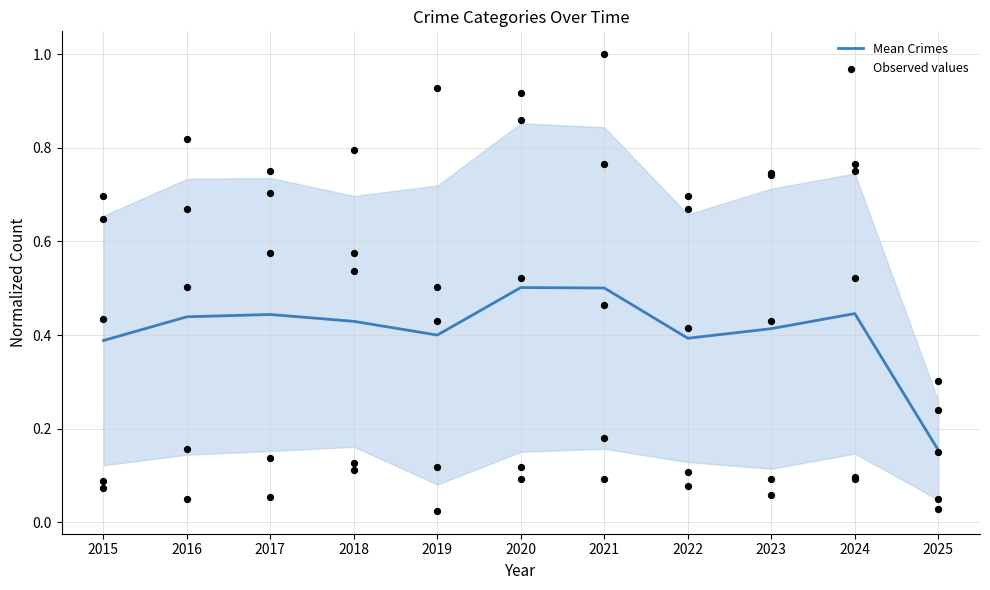

What is the change in value from 2015 to 2025?

-0.2